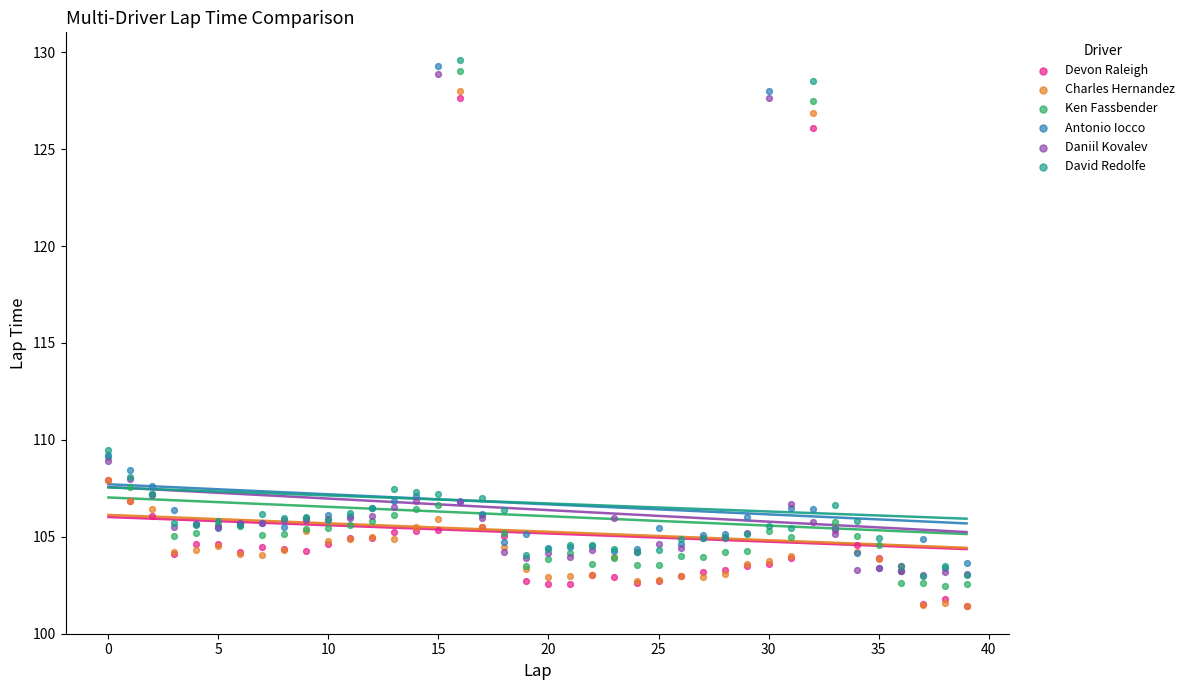

What are all the series names shown in the legend?

Devon Raleigh, Charles Hernandez, Ken Fassbender, Antonio Iocco, Daniil Kovalev, David Redolfe